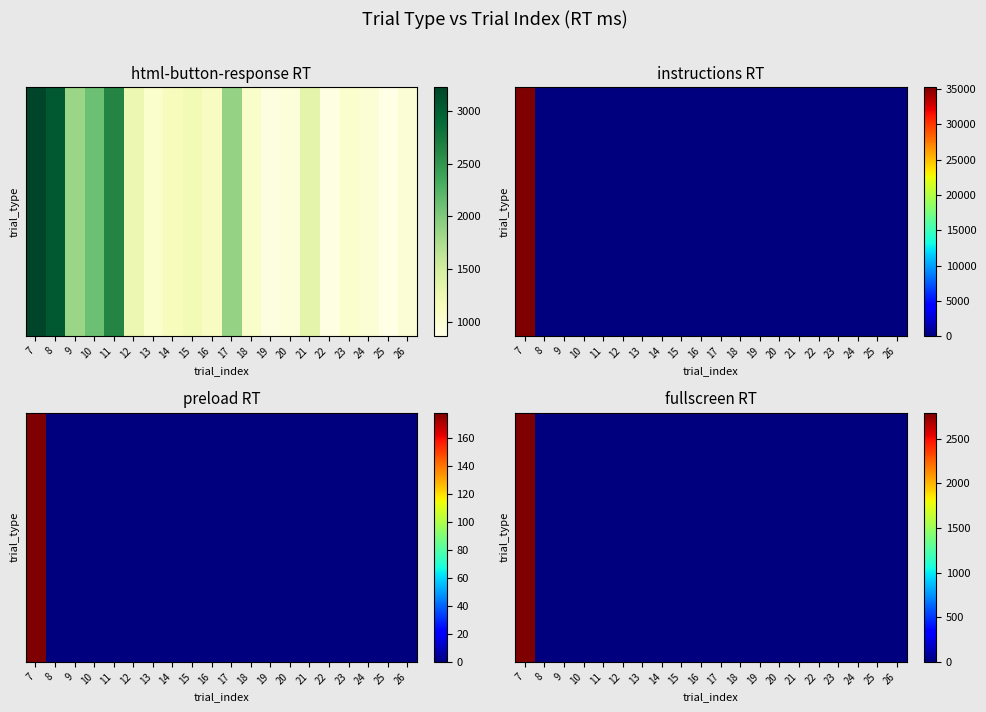

How many values are above zero?

1